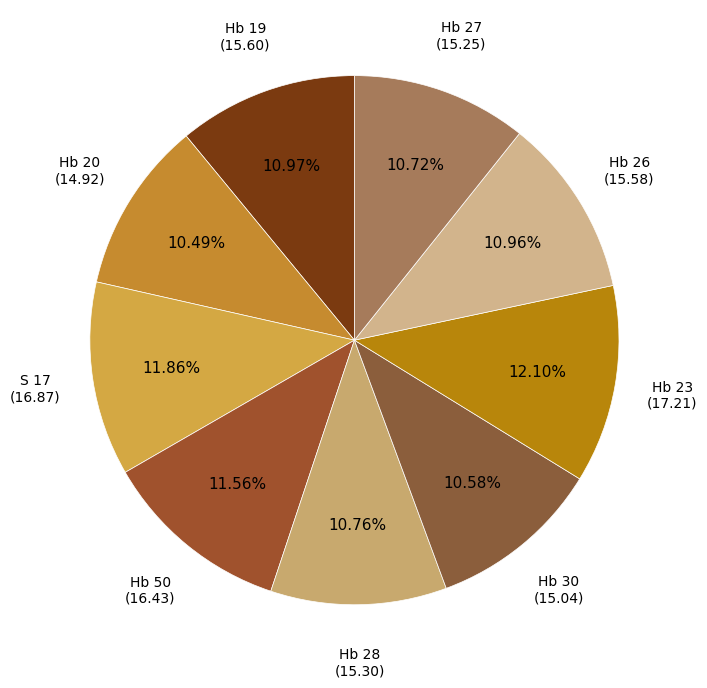

Is it true that Hb 20 is 10% of the pie?

True